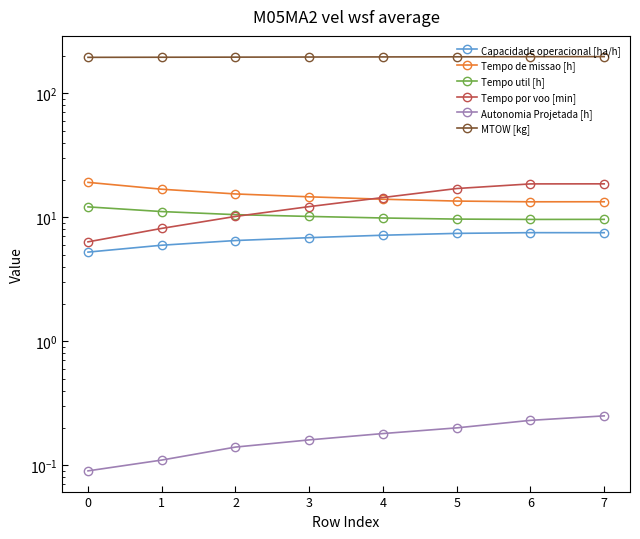

What is the difference between the Autonomia Projetada [h] values at 3 and 0?

0.1